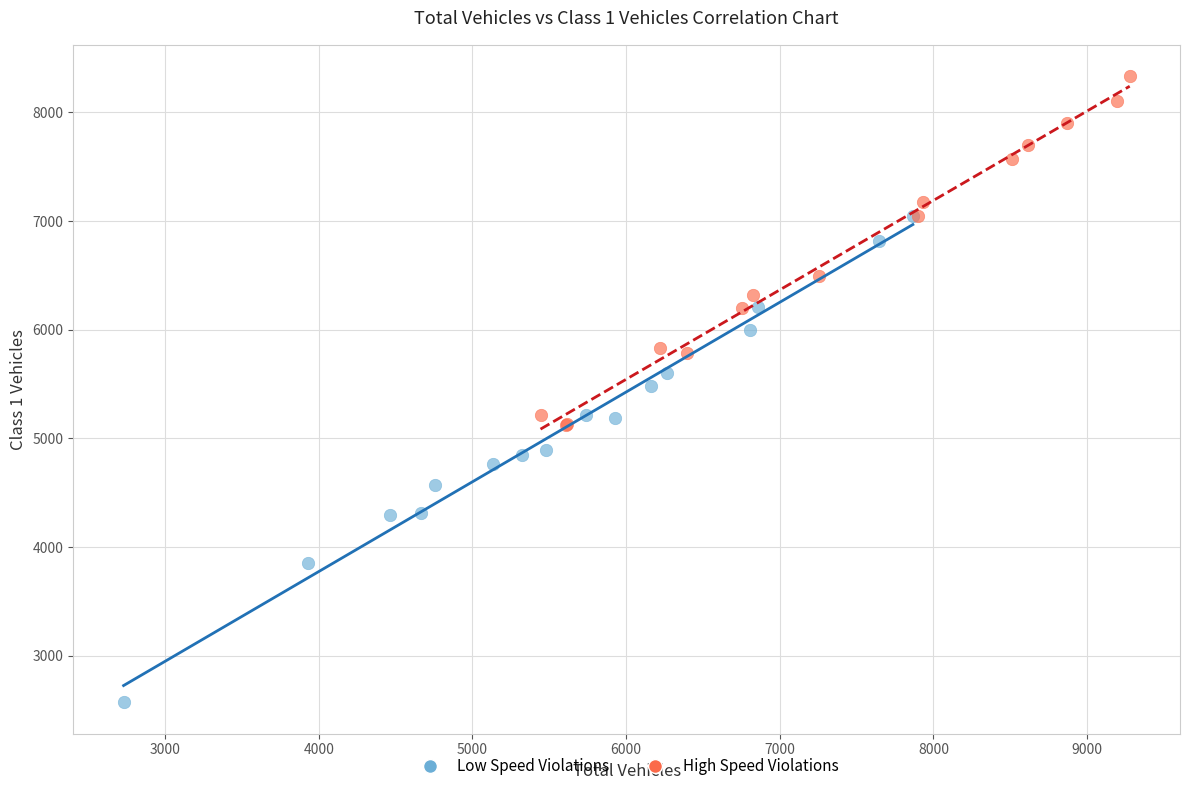

What are all the series names shown in the legend?

Low Speed Violations, High Speed Violations